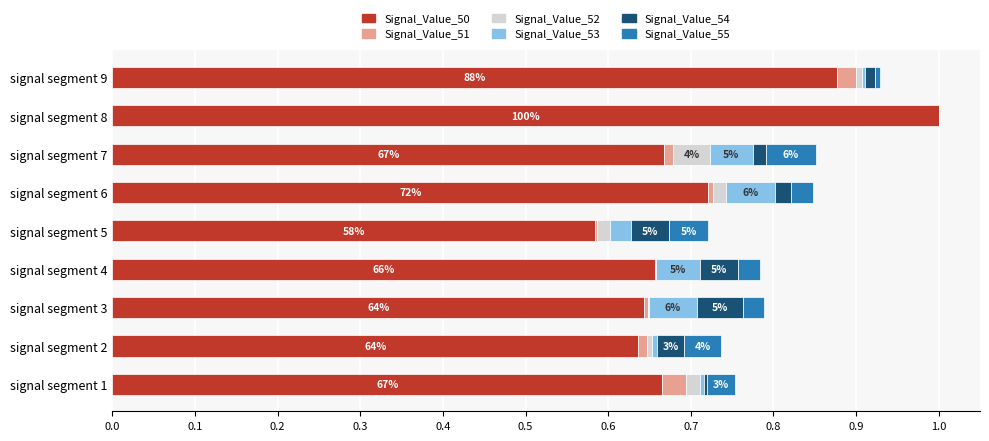

The value of Signal_Value_50 at signal segment 2 is 1.0. True or false?

False